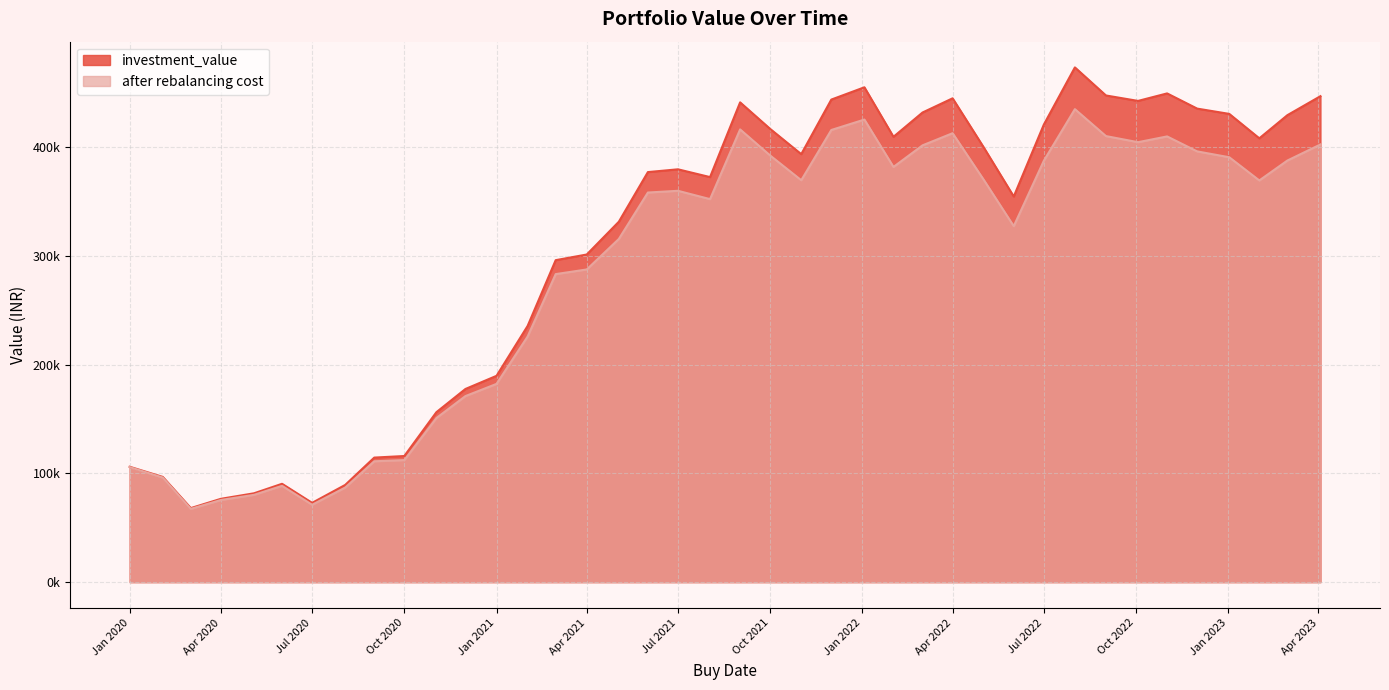

What is the maximum value shown in the chart?

473260.9